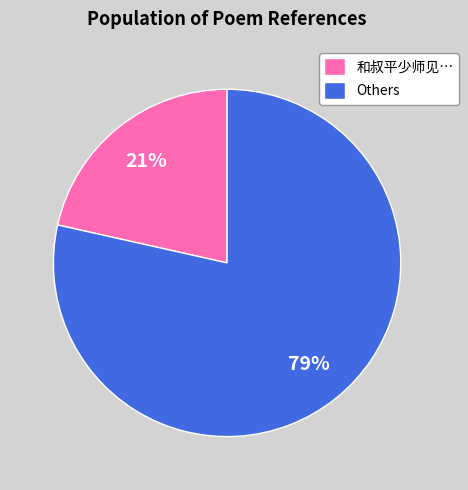

How many slices are in this pie chart?

2